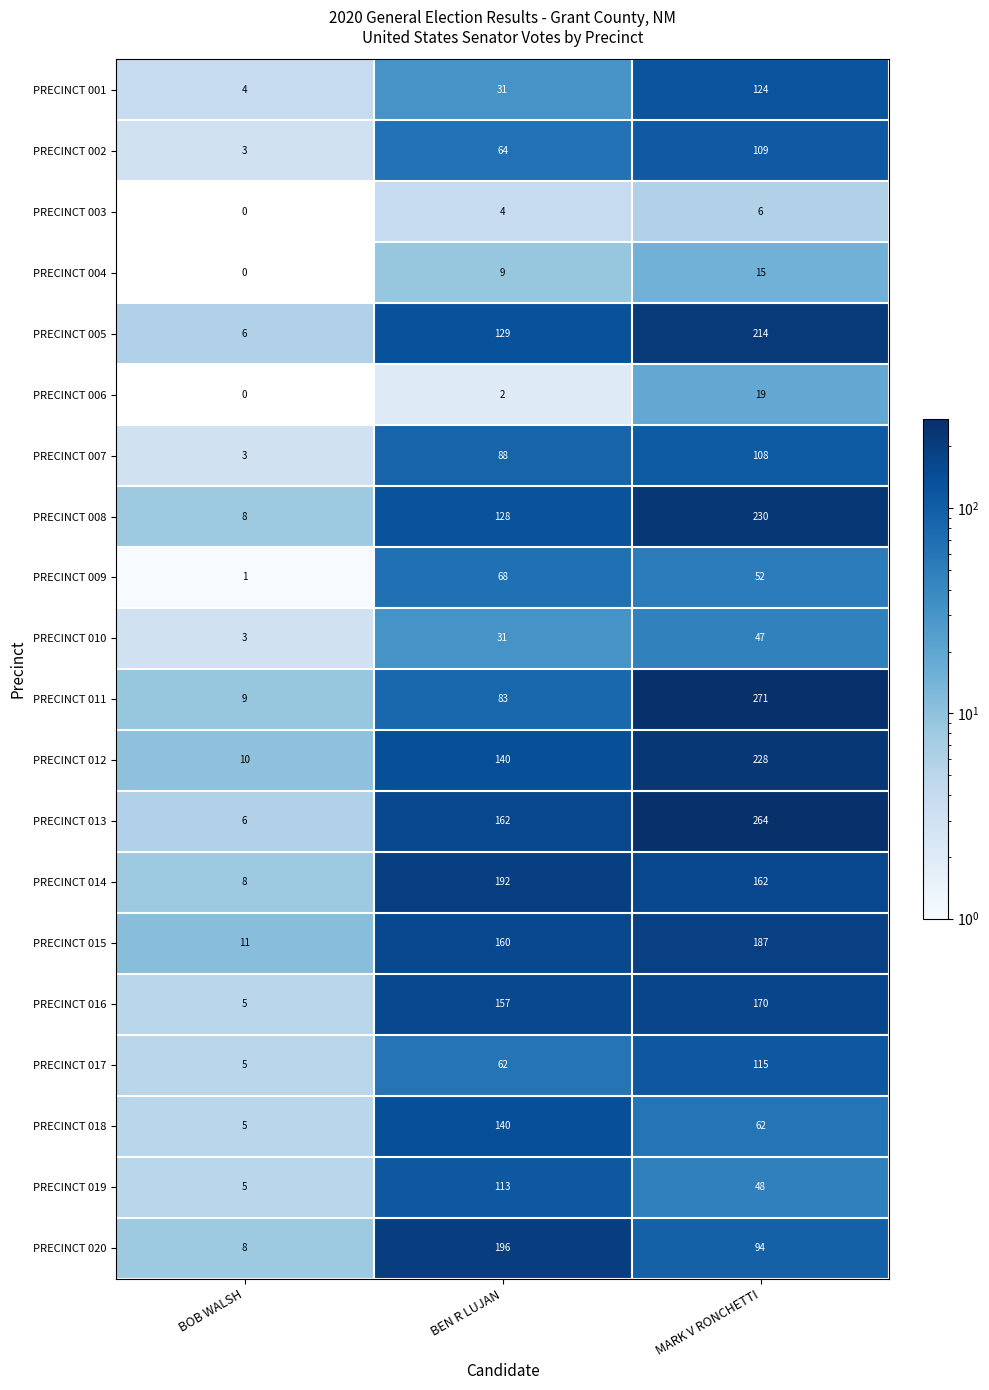

What is the total value across all series at BEN R LUJAN?

1959